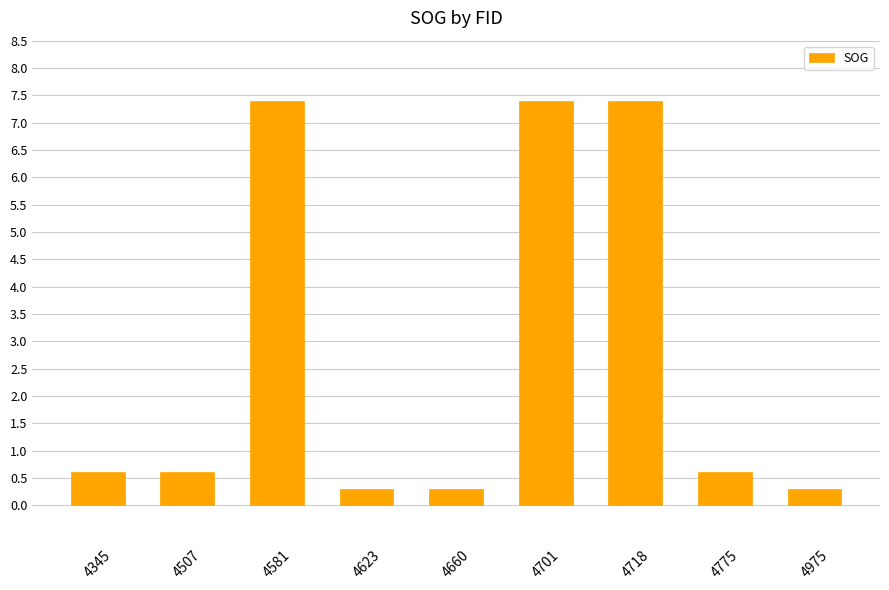

What is the average value?

2.8